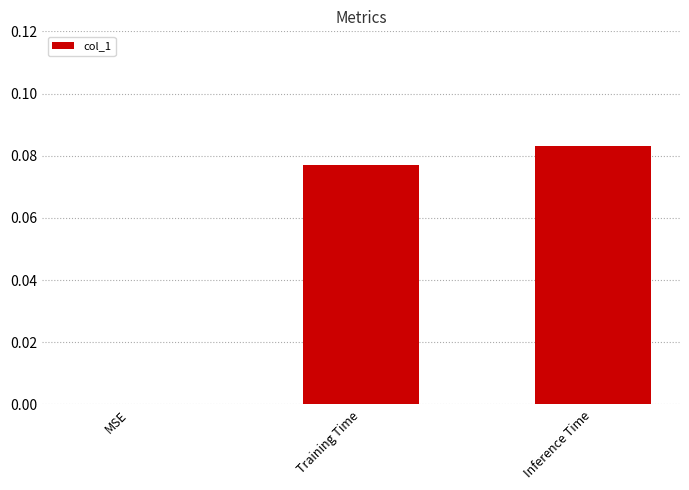

Which category has the highest value across all series?

Inference Time